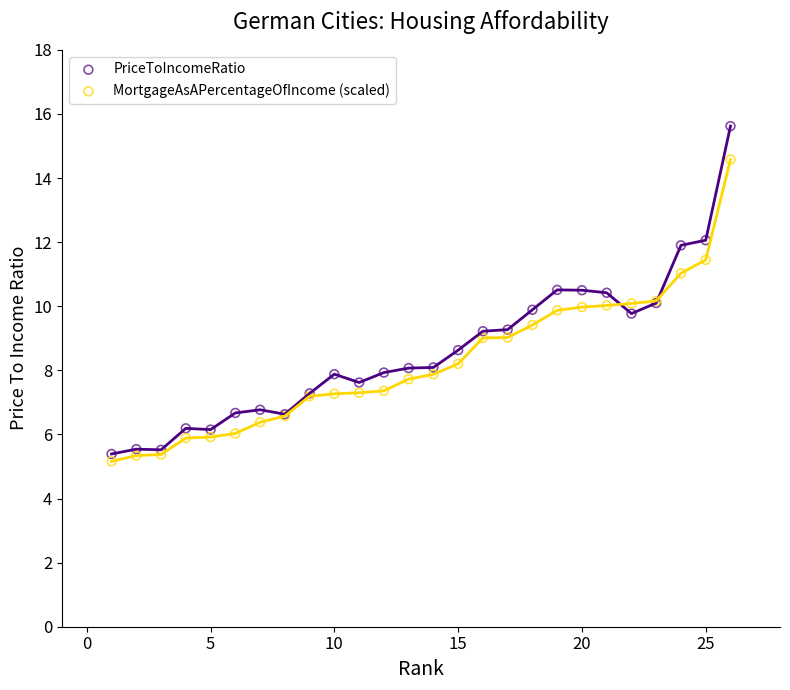

Which series contains the highest Y value?

PriceToIncomeRatio